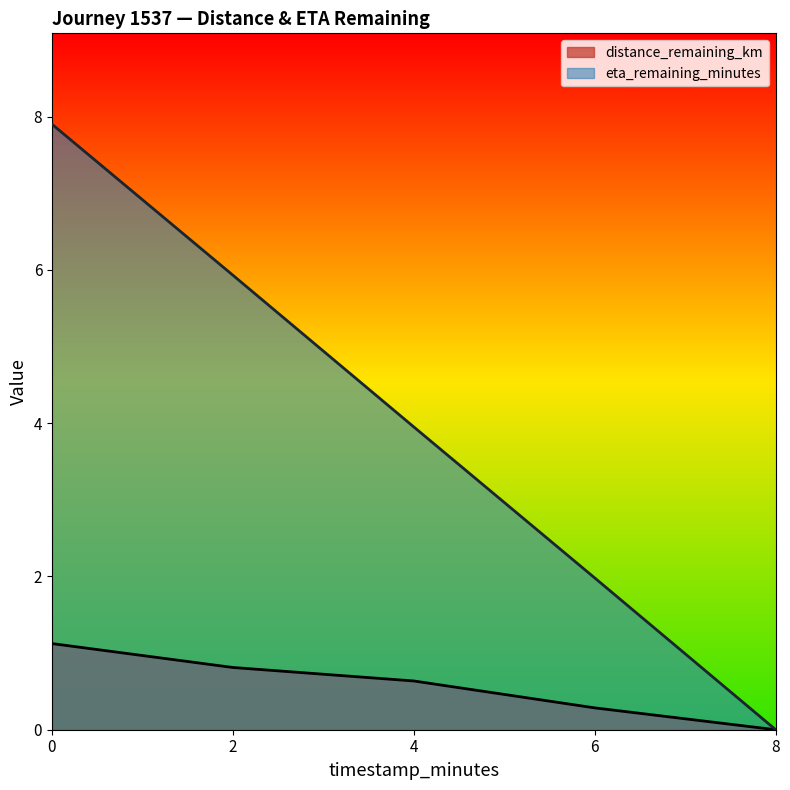

True or false: eta_remaining_minutes and distance_remaining_km cross at least once.

False